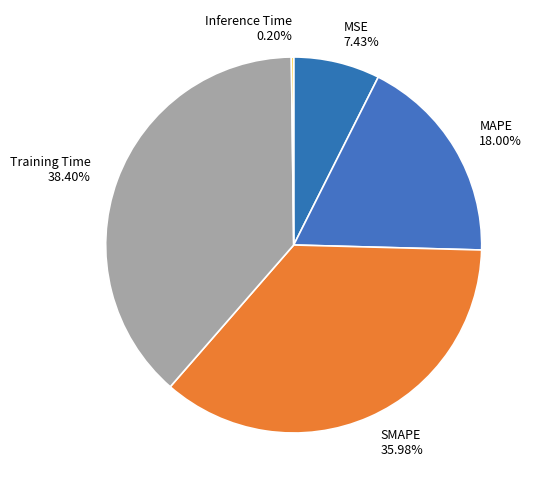

Does Training Time represent more than half of the total?

No